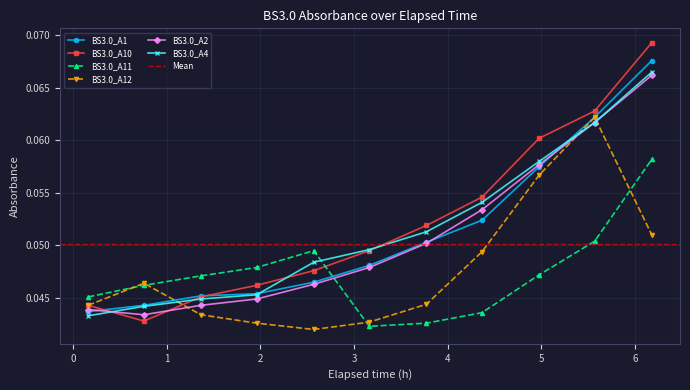

Reading left to right, extract all data points from this chart.

BS3.0_A1: 0.1619444444444444=0.0	0.7561111111111111=0.0	1.365555555555556=0.0	1.959444444444445=0.0	2.569722222222222=0.0	3.163611111111111=0.0	3.773055555555556=0.1	4.366666666666666=0.1	4.976944444444444=0.1	5.568888888888889=0.1	6.179444444444444=0.1
BS3.0_A10: 0.1619444444444444=0.0	0.7561111111111111=0.0	1.365555555555556=0.0	1.959444444444445=0.0	2.569722222222222=0.0	3.163611111111111=0.0	3.773055555555556=0.1	4.366666666666666=0.1	4.976944444444444=0.1	5.568888888888889=0.1	6.179444444444444=0.1
BS3.0_A11: 0.1619444444444444=0.0	0.7561111111111111=0.0	1.365555555555556=0.0	1.959444444444445=0.0	2.569722222222222=0.0	3.163611111111111=0.0	3.773055555555556=0.0	4.366666666666666=0.0	4.976944444444444=0.0	5.568888888888889=0.1	6.179444444444444=0.1
BS3.0_A12: 0.1619444444444444=0.0	0.7561111111111111=0.0	1.365555555555556=0.0	1.959444444444445=0.0	2.569722222222222=0.0	3.163611111111111=0.0	3.773055555555556=0.0	4.366666666666666=0.0	4.976944444444444=0.1	5.568888888888889=0.1	6.179444444444444=0.1
BS3.0_A2: 0.1619444444444444=0.0	0.7561111111111111=0.0	1.365555555555556=0.0	1.959444444444445=0.0	2.569722222222222=0.0	3.163611111111111=0.0	3.773055555555556=0.1	4.366666666666666=0.1	4.976944444444444=0.1	5.568888888888889=0.1	6.179444444444444=0.1
BS3.0_A4: 0.1619444444444444=0.0	0.7561111111111111=0.0	1.365555555555556=0.0	1.959444444444445=0.0	2.569722222222222=0.0	3.163611111111111=0.0	3.773055555555556=0.1	4.366666666666666=0.1	4.976944444444444=0.1	5.568888888888889=0.1	6.179444444444444=0.1